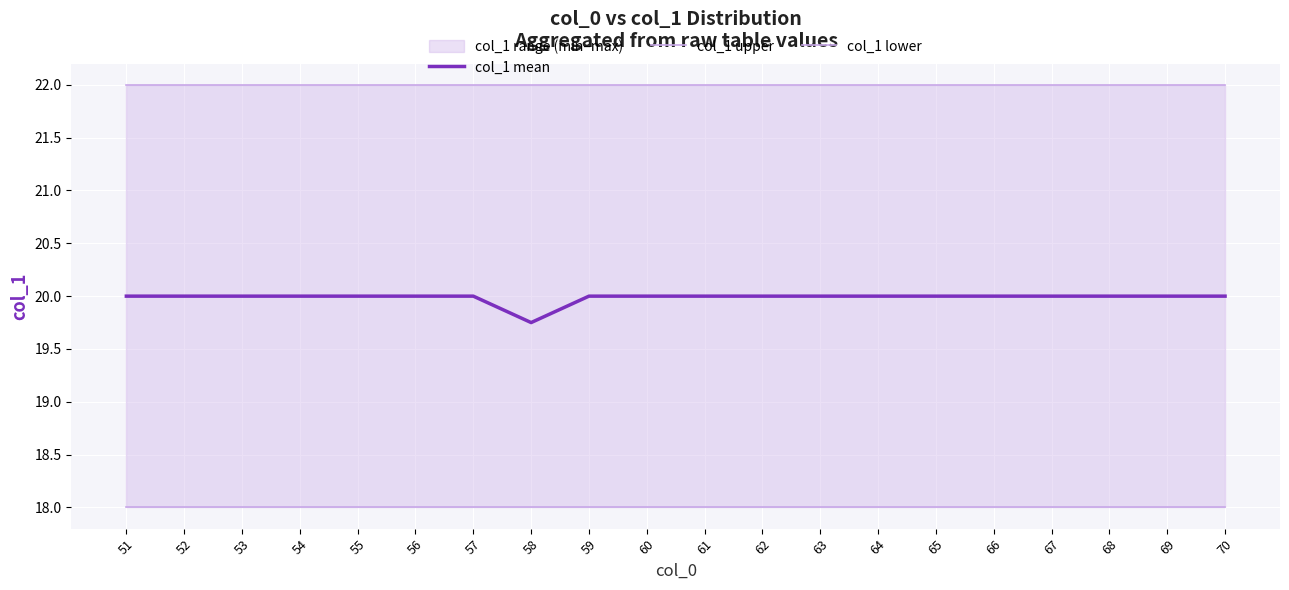

List the series in order of their overall mean, lowest first.

col_1 lower, col_1 mean, col_1 upper